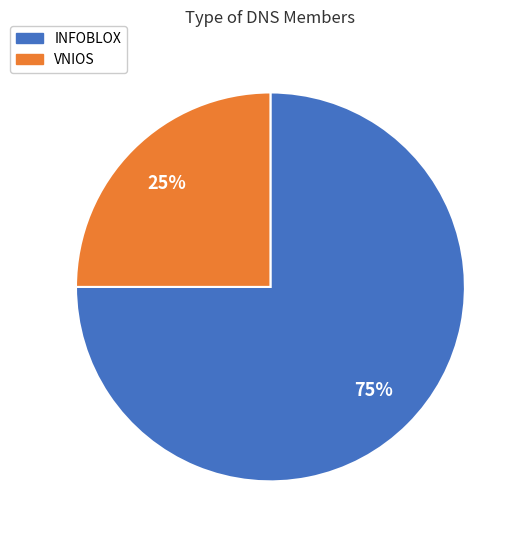

The VNIOS slice represents 38% of the pie. True or false?

False